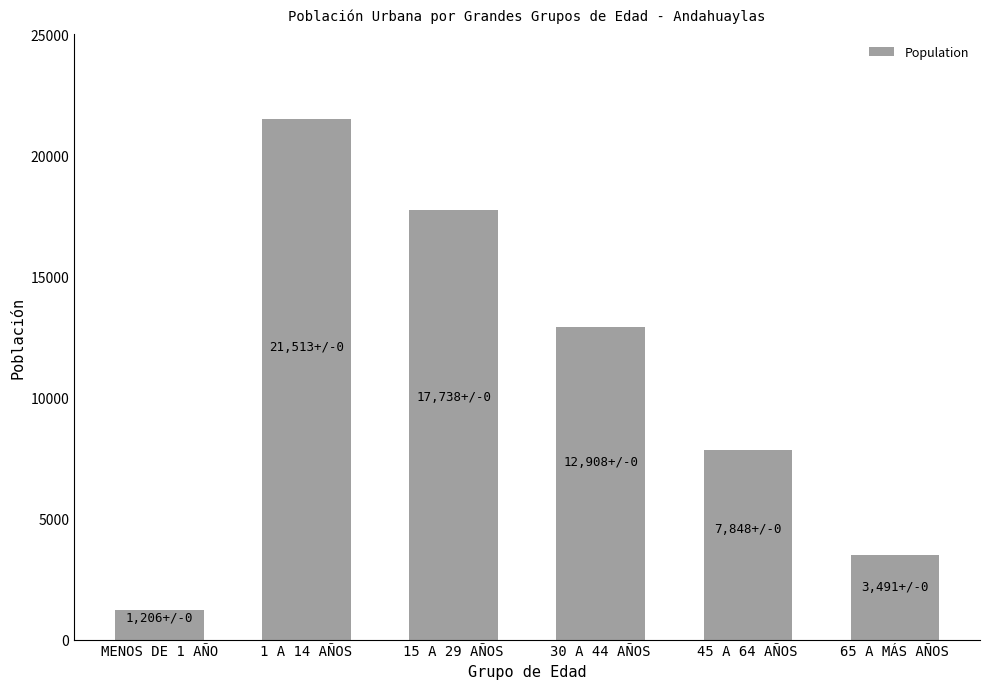

The chart shows a value of 17738 at 15 A 29 AÑOS. True or false?

True